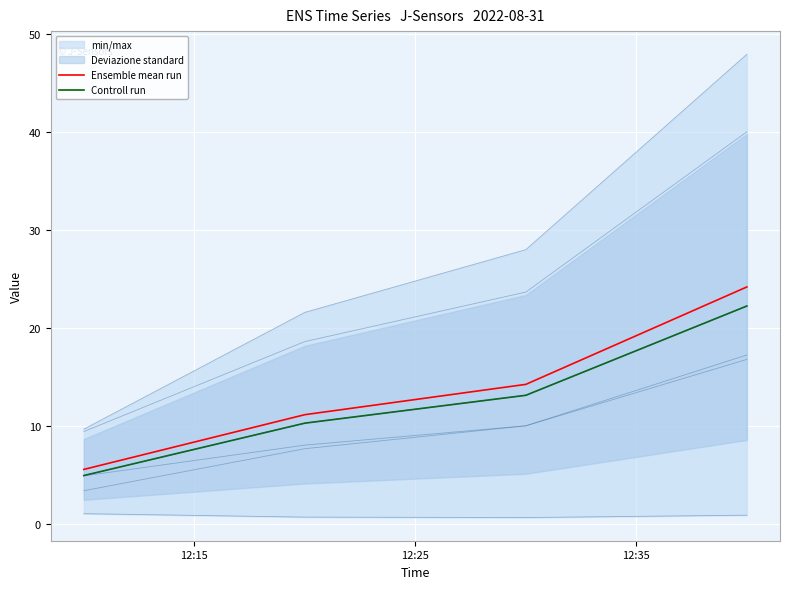

What is the minimum value for Ensemble mean run?

5.6